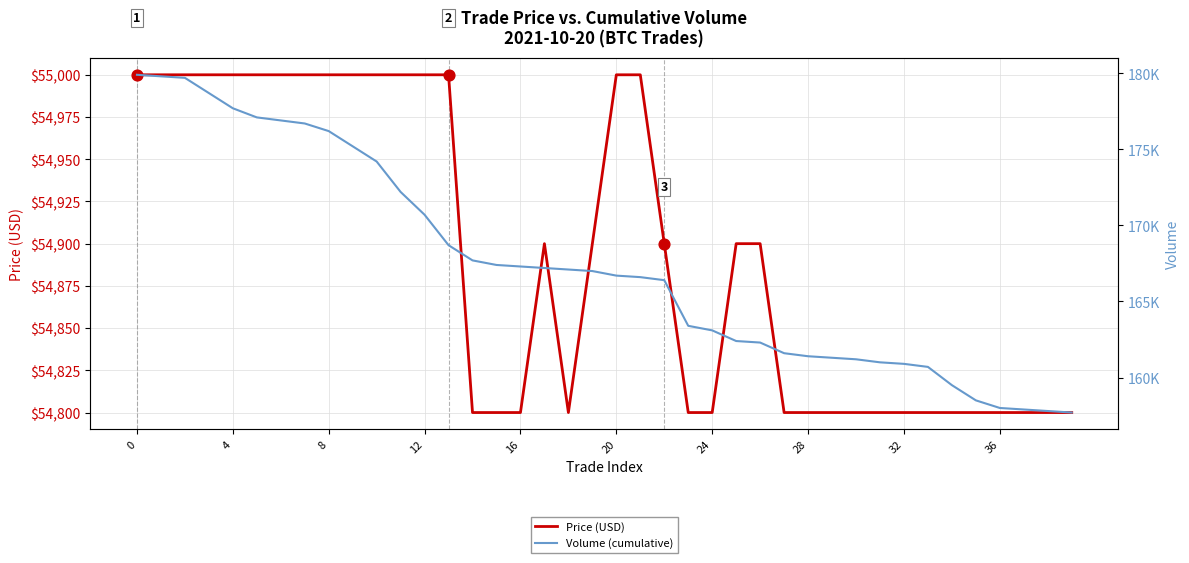

Which series contains the lowest Y value?

Price (USD)